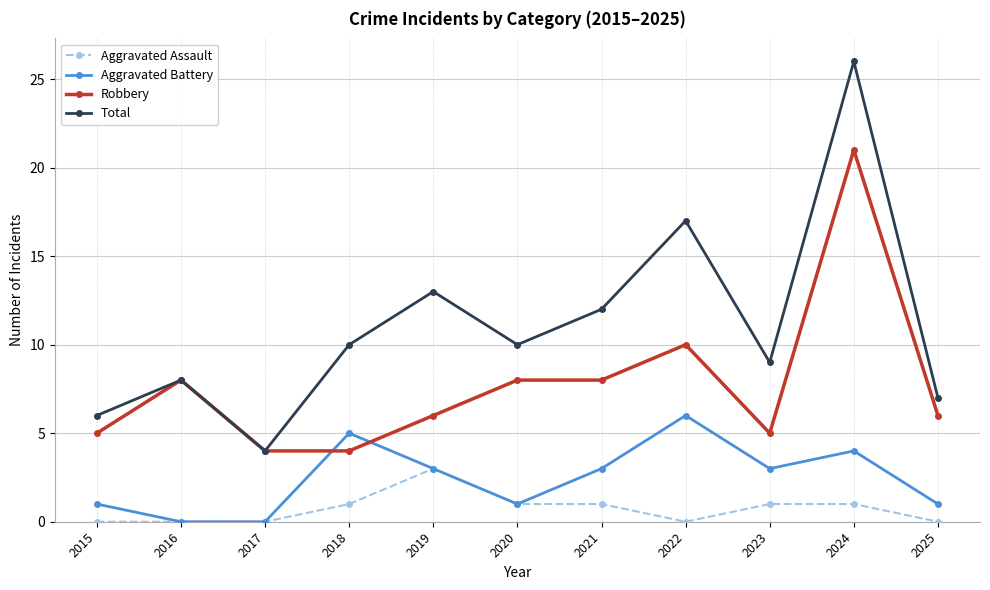

What is the value of the Aggravated Battery point at the 8th from the left?

6